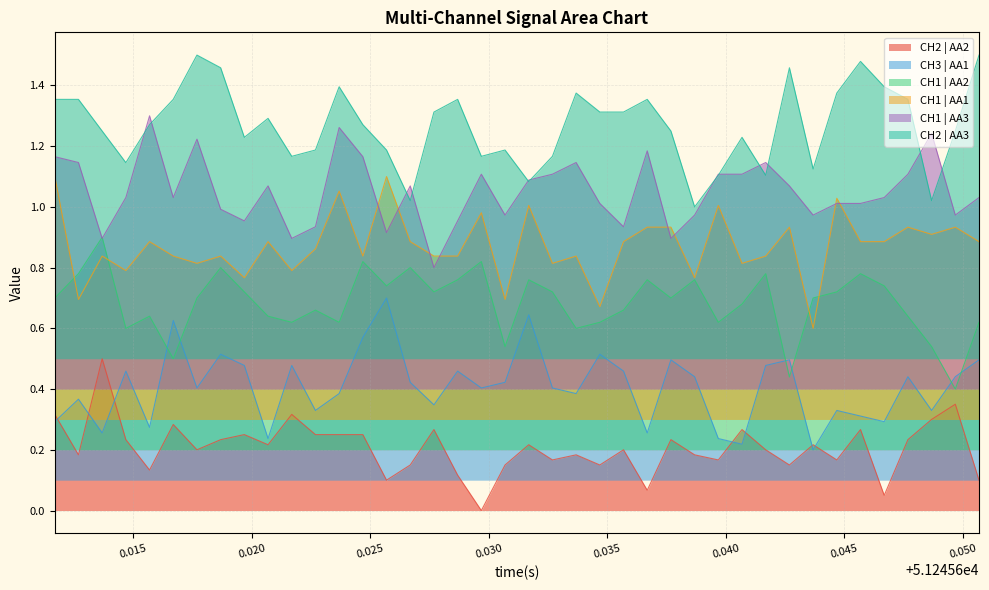

What is the difference between the second highest and second lowest values in the CH1 | AA3 series?

0.4